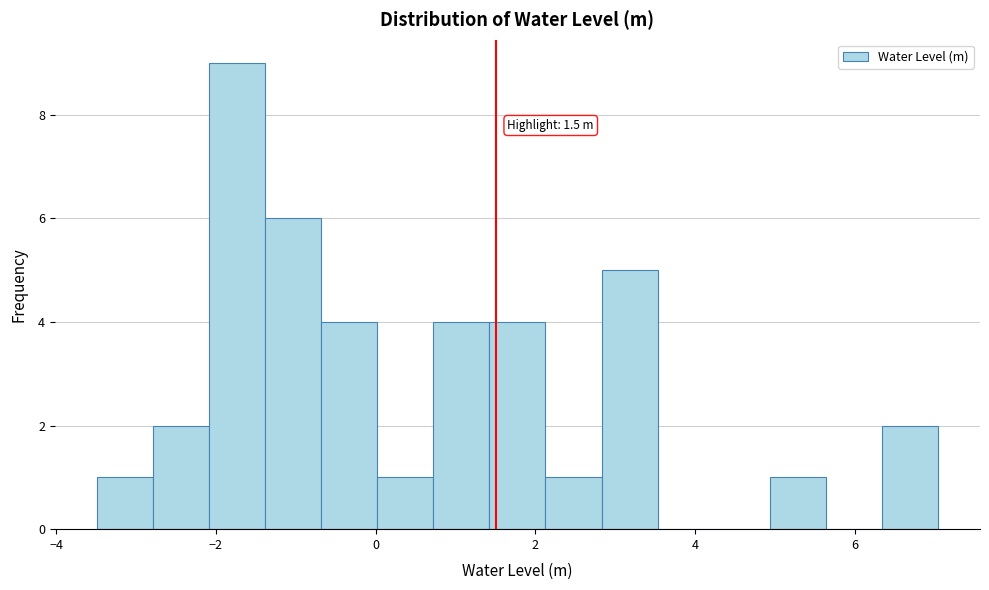

Read against the x-axis, roughly where is the centre of the tallest bar?

-1.8